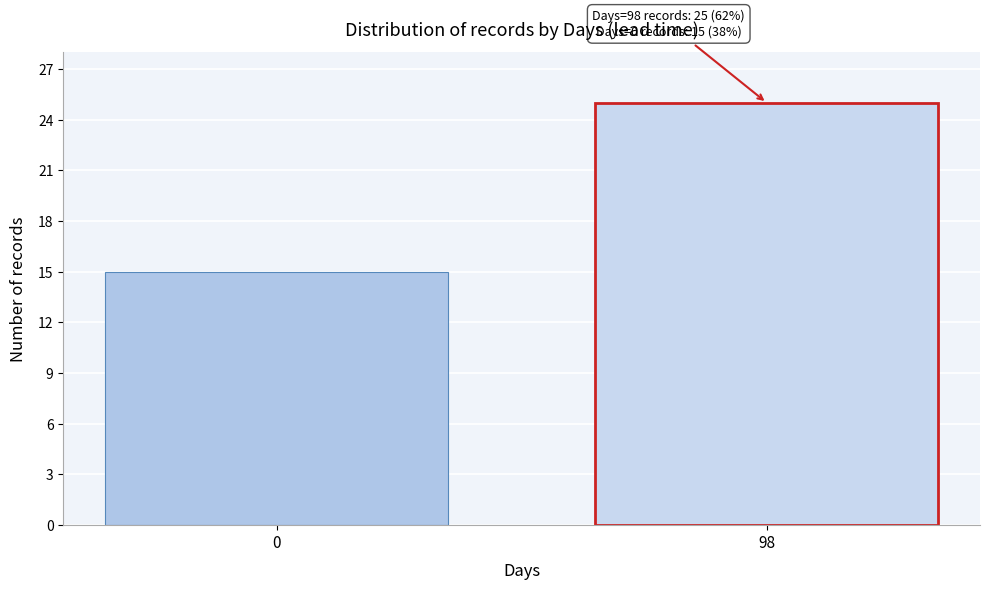

Reading right to left, list all the values displayed in this chart.

98=25	0=15